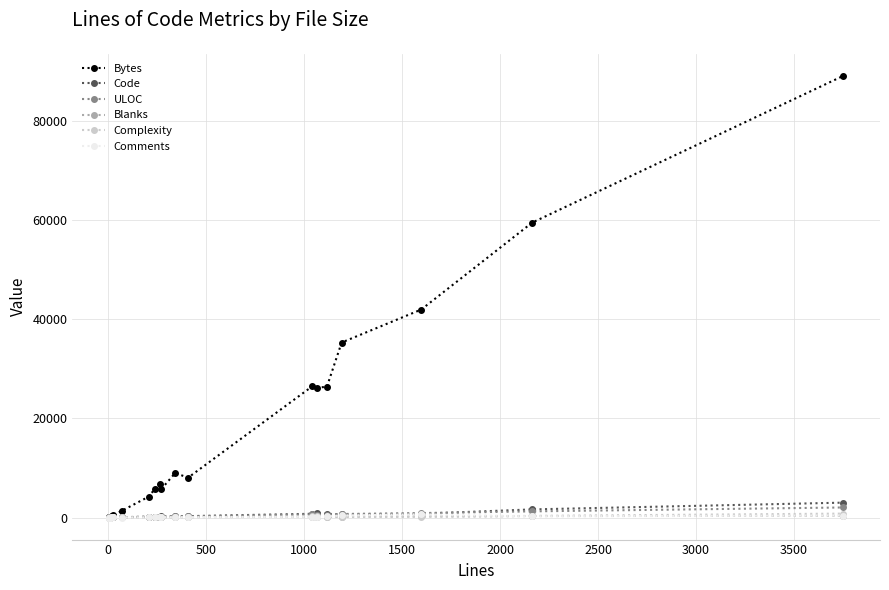

True or false: Complexity has more than 2 interior local peaks.

True